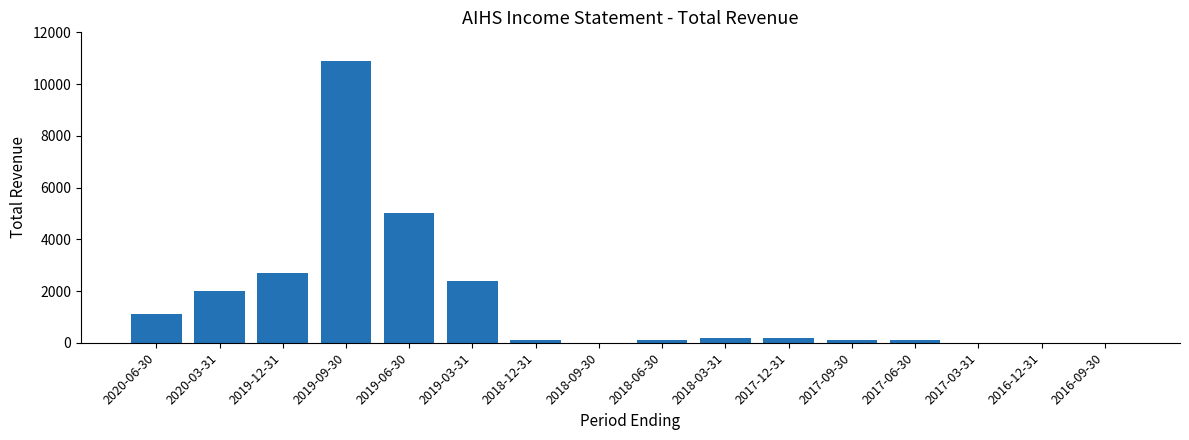

What is the greatest value displayed?

10900